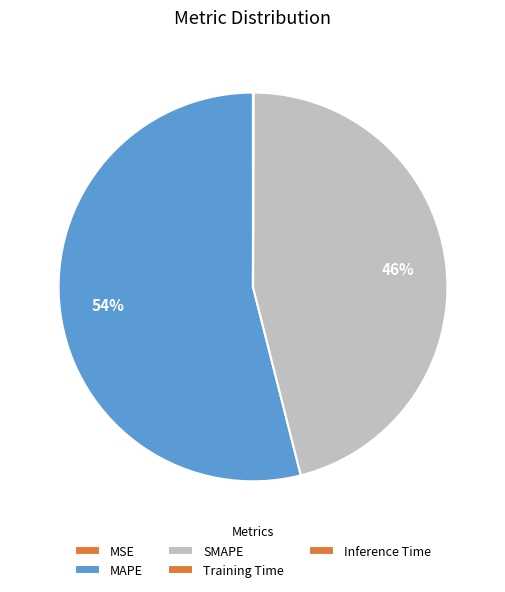

Count the number of slices in the pie.

5